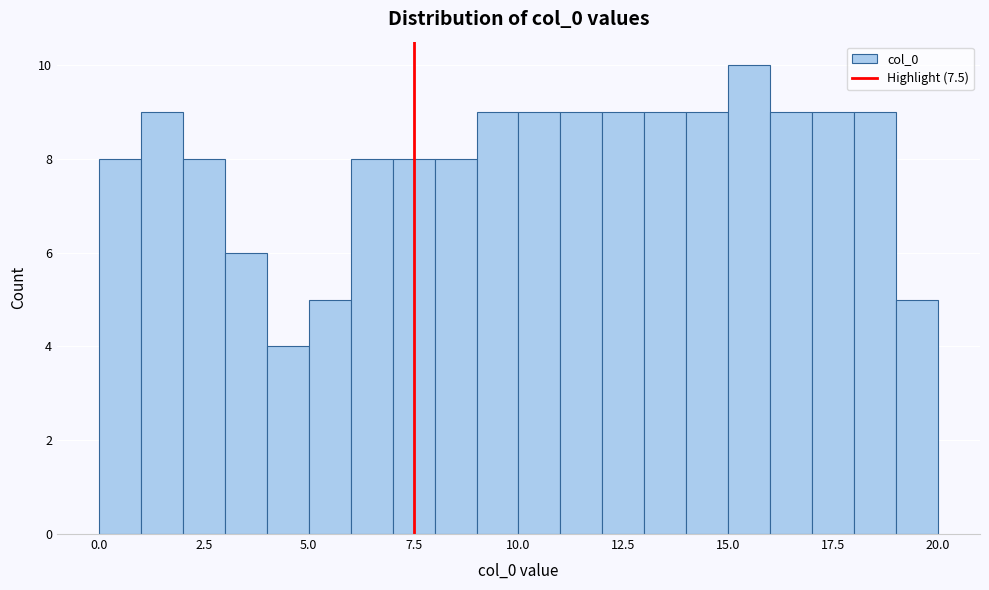

Read against the x-axis, roughly where is the centre of the tallest bar?

15.5